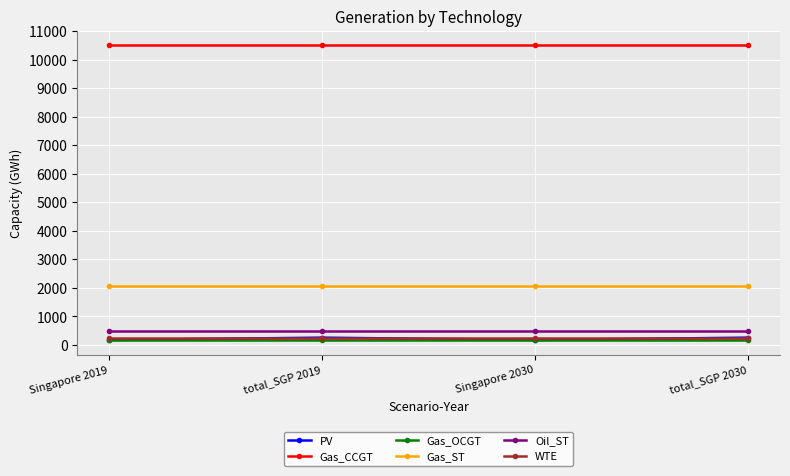

At how many categories does at least one series exceed 9197?

4